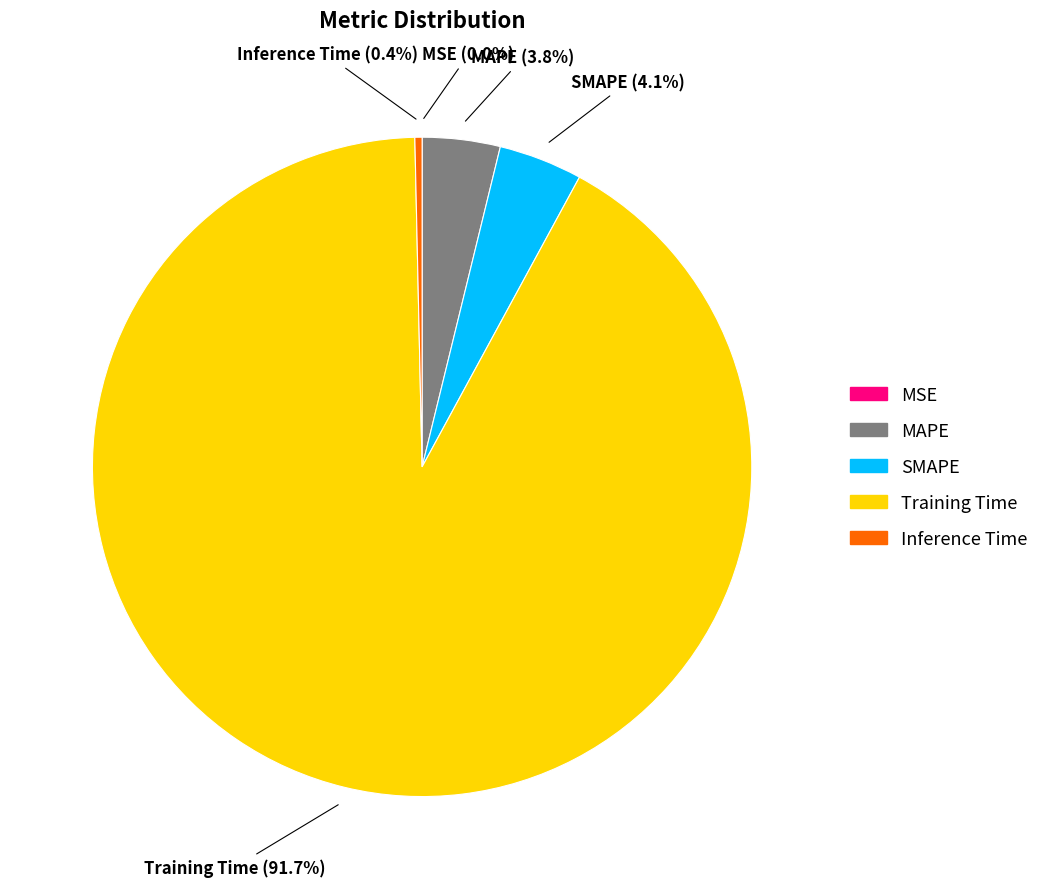

What is the largest slice in the pie chart?

Training Time